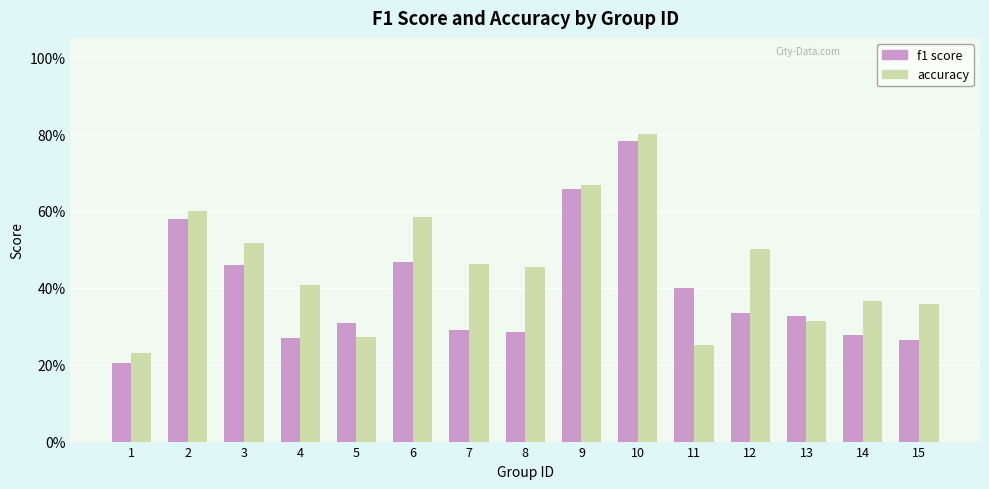

Which series changed the most between 5 and 10?

accuracy